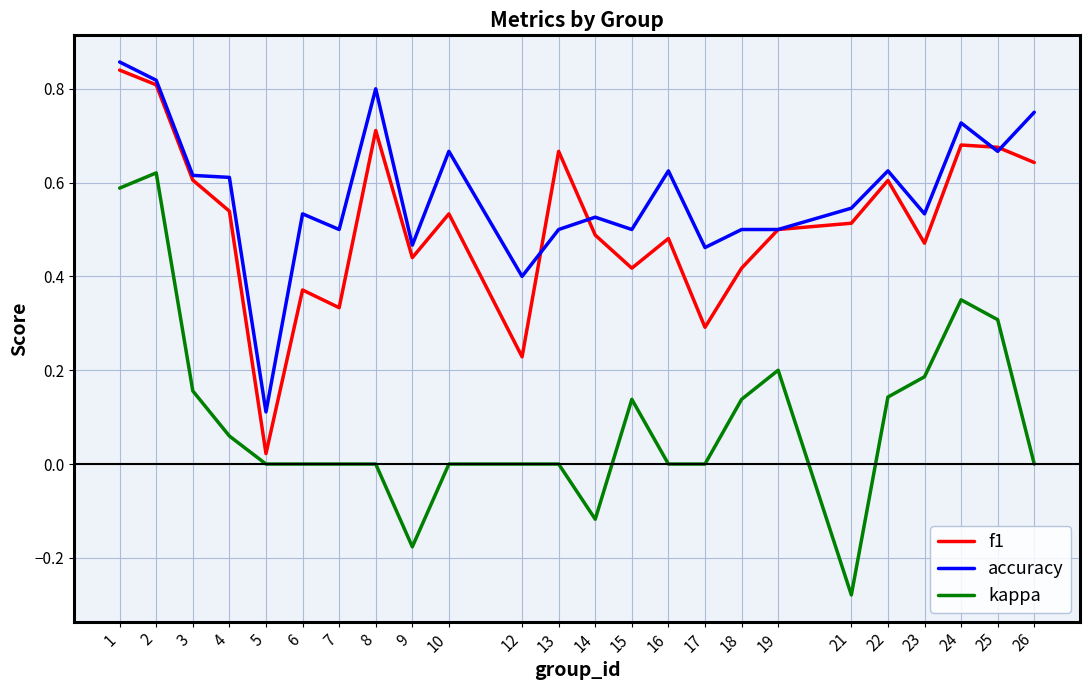

At how many categories does at least one series exceed 0?

24